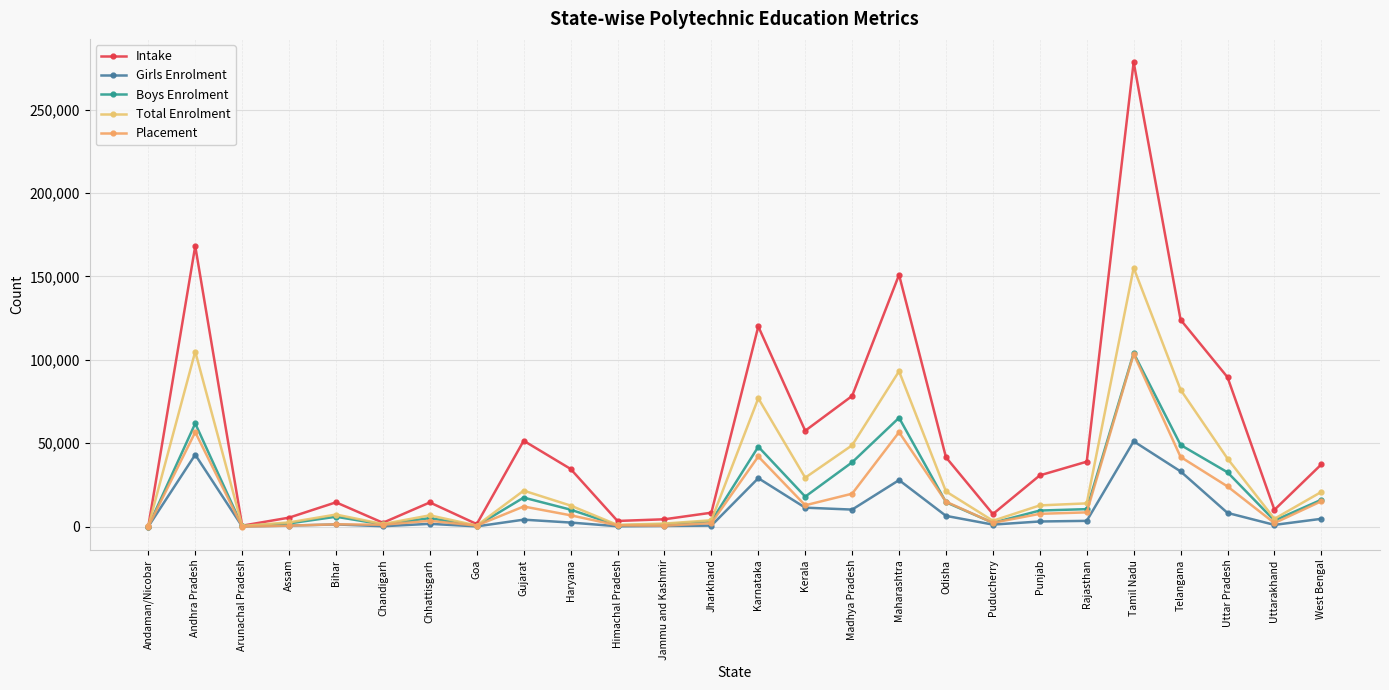

How many series are shown in this chart?

5